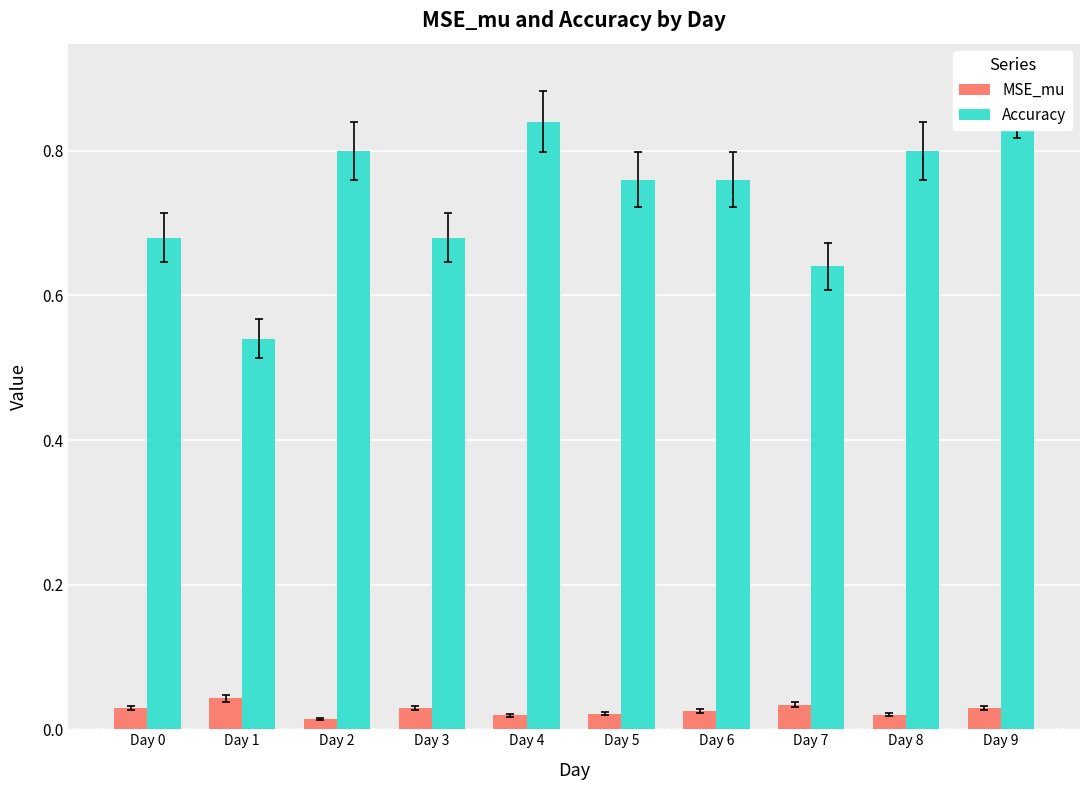

Is the value of Accuracy at Day 5 greater than the value of MSE_mu at Day 4?

Yes